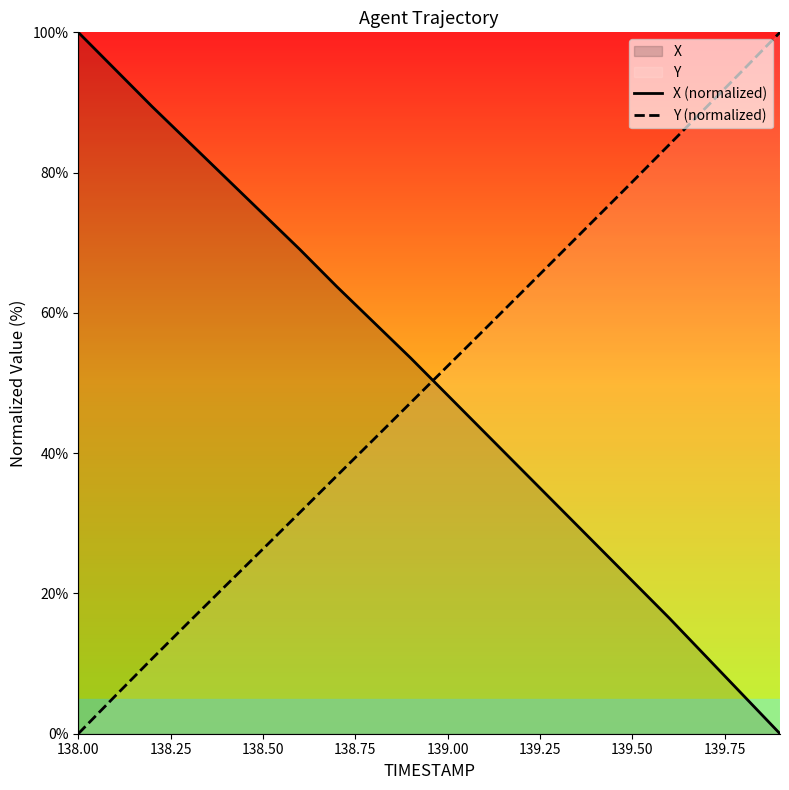

What is the difference between the maximum and minimum values in the Y (normalized) series?

100.0